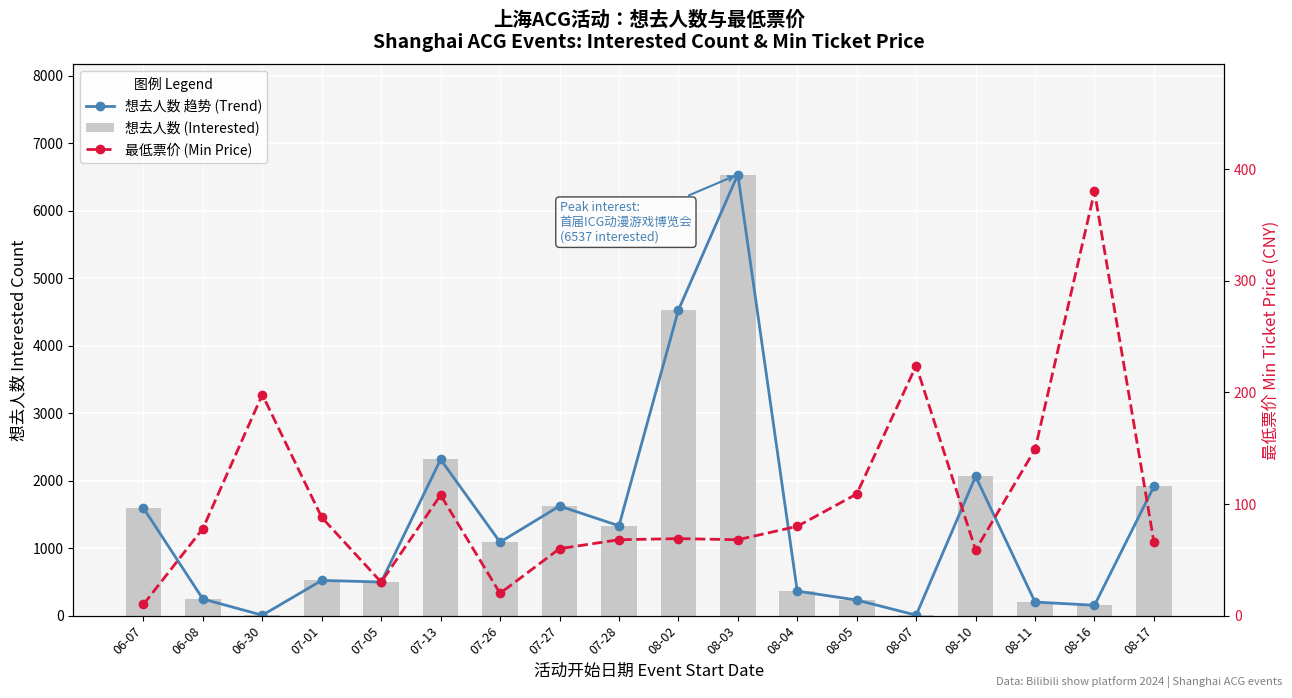

What is the difference between the highest and lowest values at 07-28?

1263.0